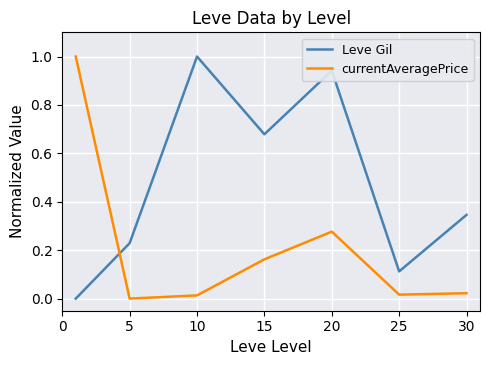

Which series ends up on top after the final intersection of Leve Gil and currentAveragePrice?

Leve Gil